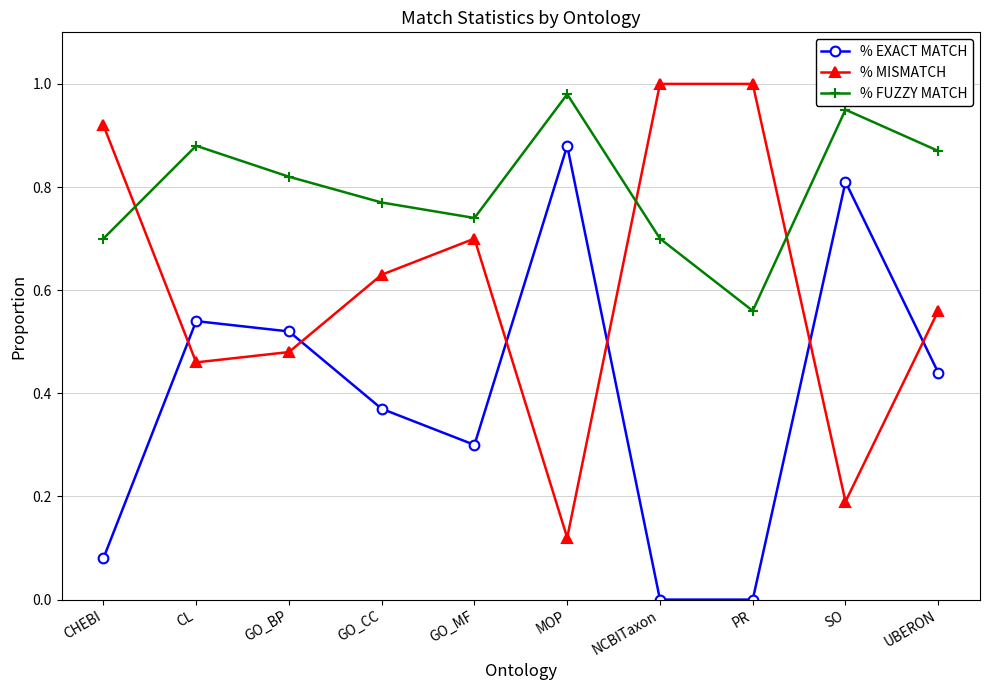

Does the chart display data point markers on the line(s)?

Yes